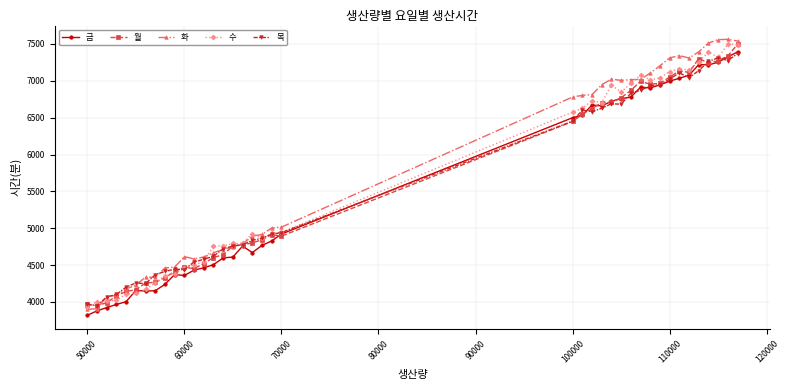

What is the smallest value displayed?

3819